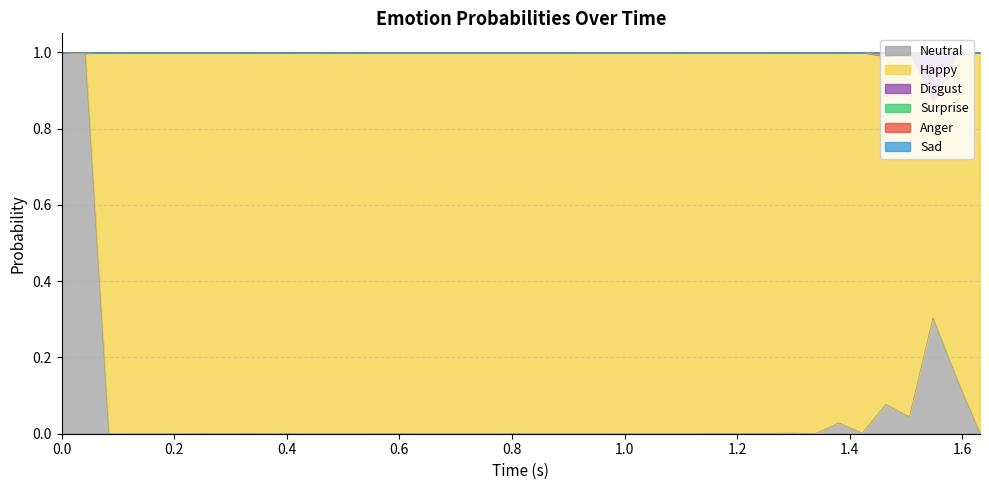

At which category is the sum across all series the highest?

1